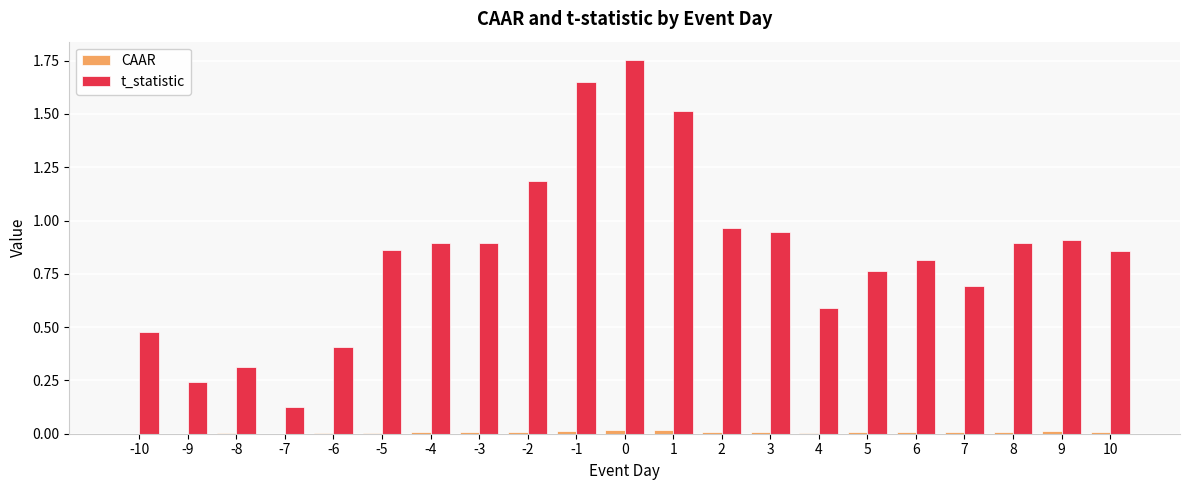

What is the sum of all t_statistic values?

17.7